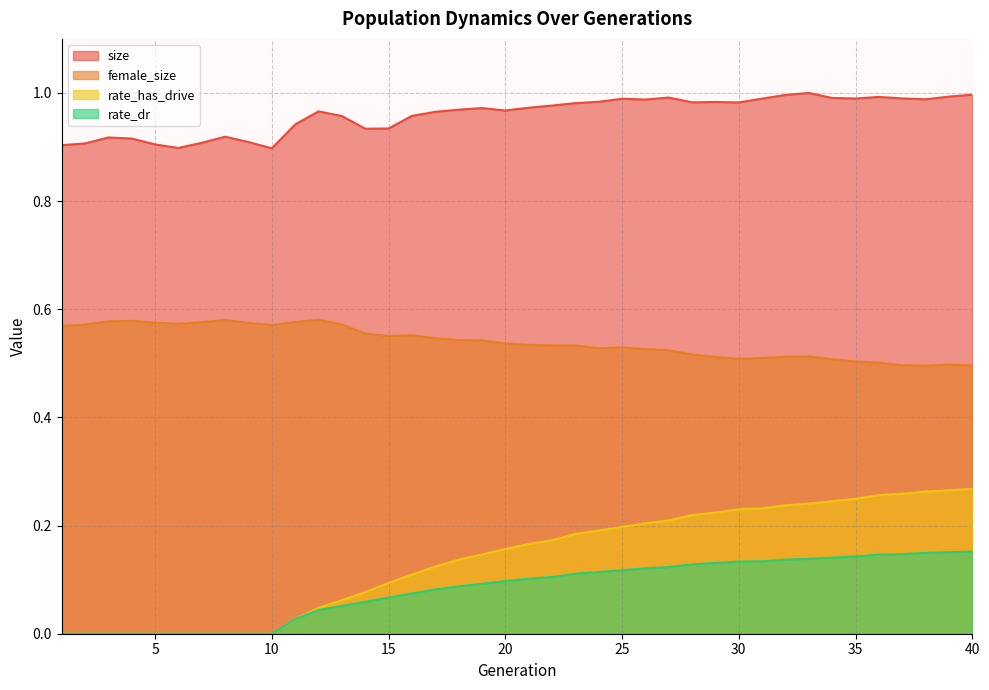

How many lines are shown in the chart?

4